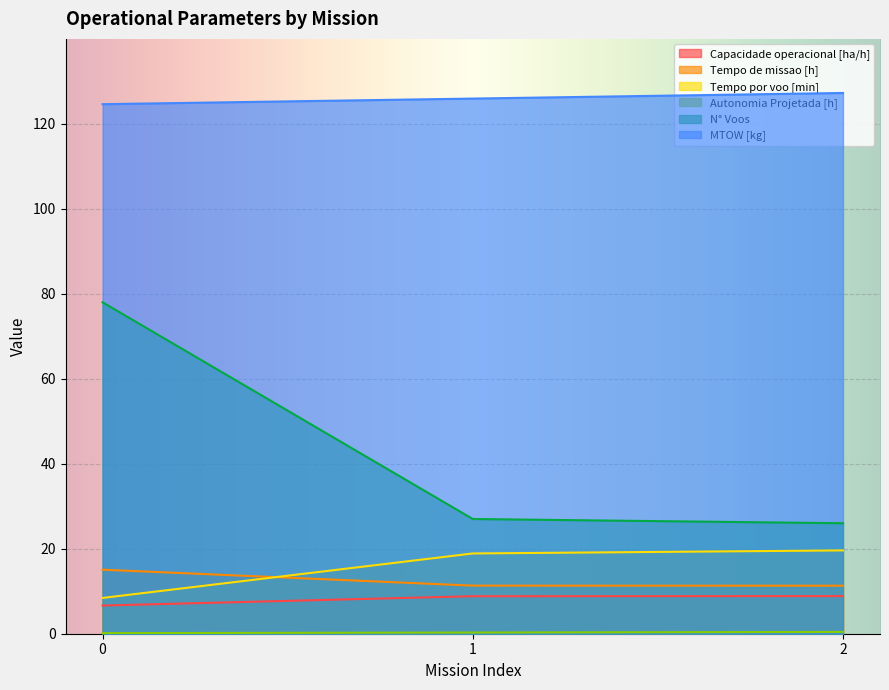

Which series has the largest total across all categories?

MTOW [kg]